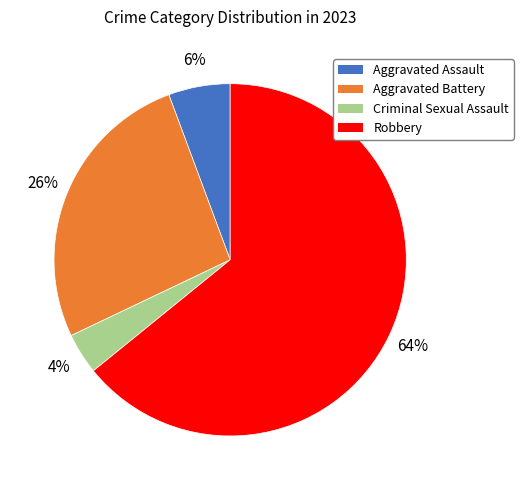

Rank the categories by value from highest to lowest.

Robbery, Aggravated Battery, Aggravated Assault, Criminal Sexual Assault